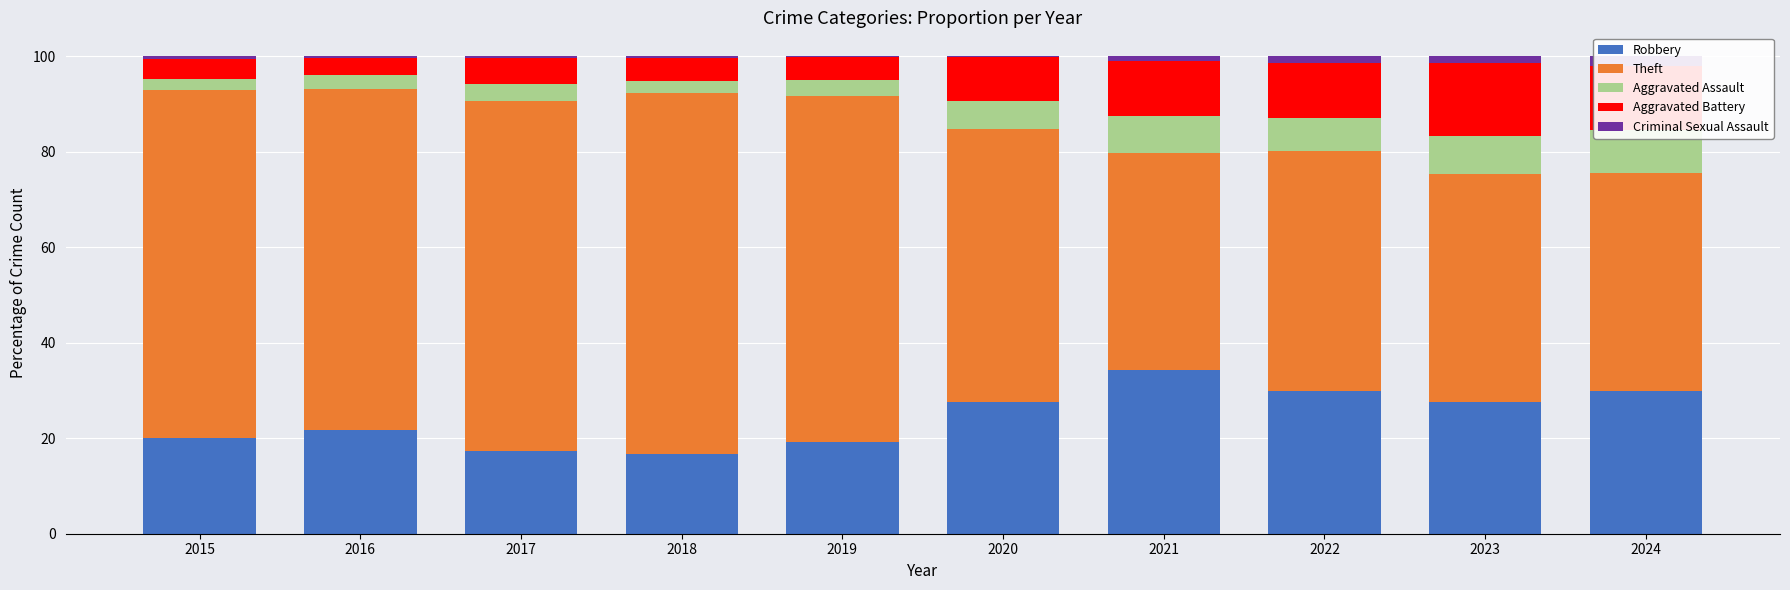

What is the difference between the highest and lowest values at 2023?

46.4